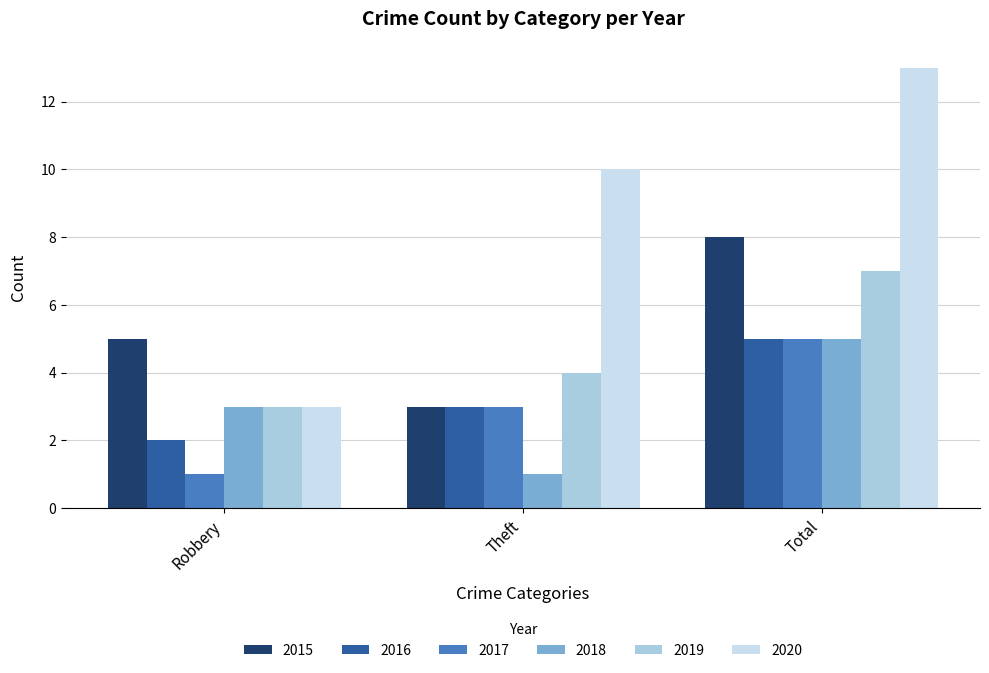

What is the difference between the 2019 values at Theft and Robbery?

1